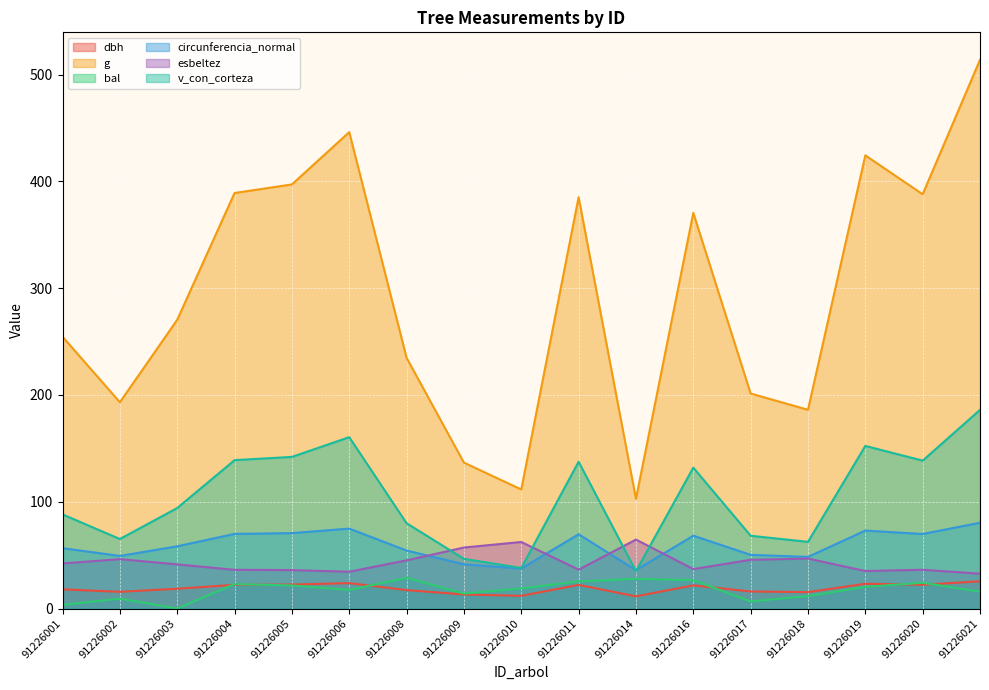

Reading right to left, list all the values displayed in this chart.

dbh: 91226021=25.6	91226020=22.2	91226019=23.2	91226018=15.4	91226017=16.0	91226016=21.7	91226014=11.4	91226011=22.1	91226010=11.9	91226009=13.2	91226008=17.3	91226006=23.8	91226005=22.5	91226004=22.3	91226003=18.6	91226002=15.7	91226001=18.0
g: 91226021=513.8	91226020=387.9	91226019=424.3	91226018=186.1	91226017=201.3	91226016=370.5	91226014=102.8	91226011=385.2	91226010=111.5	91226009=136.6	91226008=234.7	91226006=446.1	91226005=397.1	91226004=389.1	91226003=270.4	91226002=193.2	91226001=254.5
bal: 91226021=15.8	91226020=24.1	91226019=20.3	91226018=11.7	91226017=6.7	91226016=26.6	91226014=27.8	91226011=25.4	91226010=18.9	91226009=14.1	91226008=28.7	91226006=17.4	91226005=21.6	91226004=22.9	91226003=0.0	91226002=9.2	91226001=3.4
circunferencia_normal: 91226021=80.4	91226020=69.8	91226019=73.0	91226018=48.4	91226017=50.3	91226016=68.2	91226014=35.9	91226011=69.6	91226010=37.4	91226009=41.4	91226008=54.3	91226006=74.9	91226005=70.6	91226004=69.9	91226003=58.3	91226002=49.3	91226001=56.5
esbeltez: 91226021=32.6	91226020=36.3	91226019=35.1	91226018=46.8	91226017=45.7	91226016=37.0	91226014=64.6	91226011=36.4	91226010=62.3	91226009=57.1	91226008=45.1	91226006=34.5	91226005=36.0	91226004=36.3	91226003=41.4	91226002=46.3	91226001=42.2
v_con_corteza: 91226021=186.0	91226020=138.5	91226019=152.3	91226018=62.5	91226017=68.2	91226016=131.9	91226014=35.0	91226011=137.5	91226010=38.0	91226009=46.6	91226008=79.9	91226006=160.5	91226005=142.0	91226004=139.0	91226003=94.1	91226002=65.1	91226001=88.2